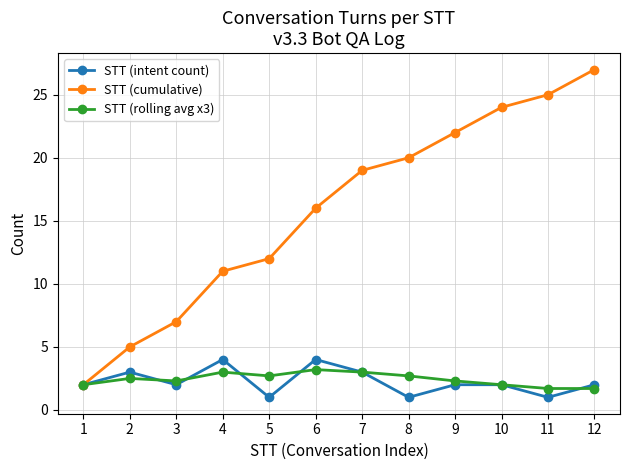

How many STT (intent count) values are between 2 and 3?

7